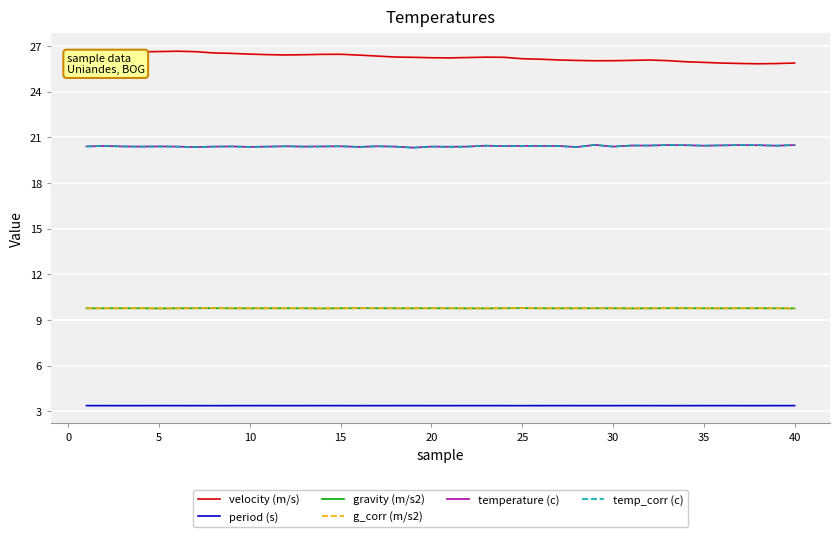

Does the chart display data point markers on the line(s)?

No